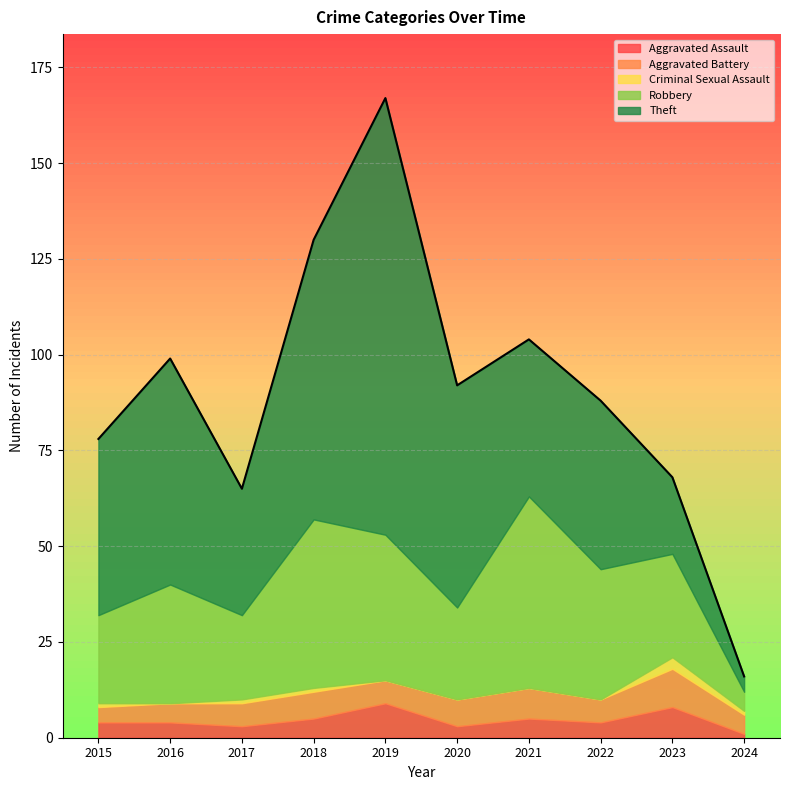

At which category is the sum across all series the highest?

2019